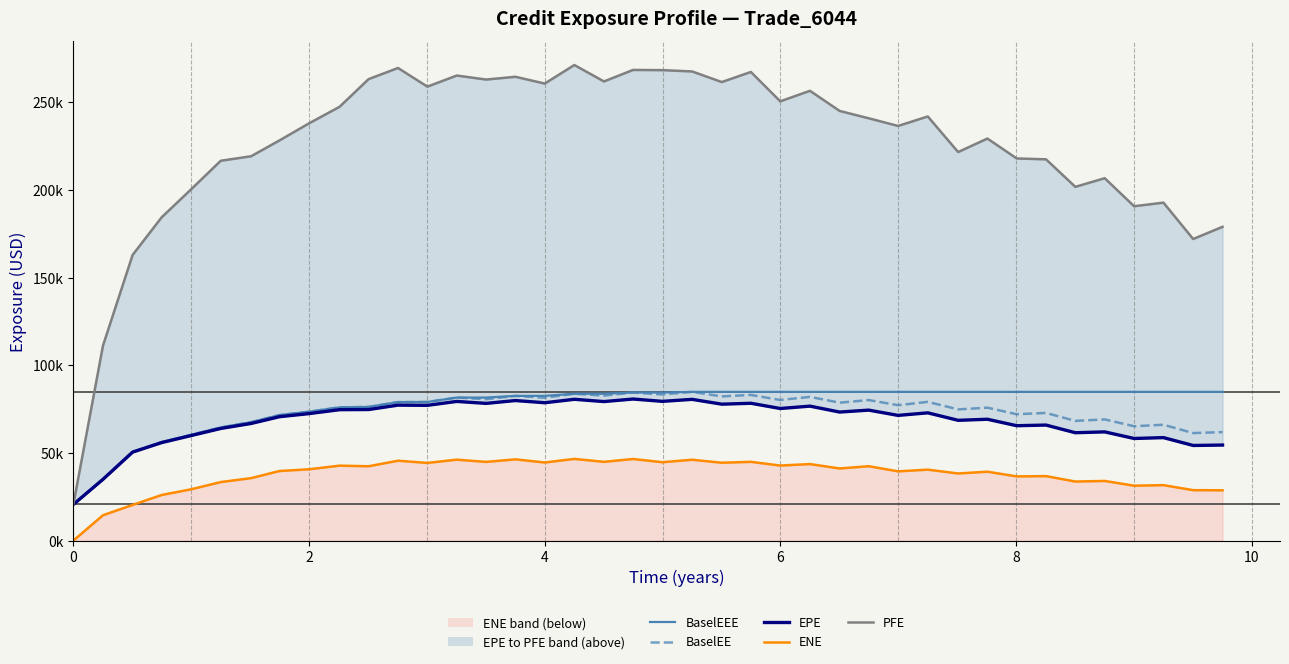

At how many categories does at least one series exceed 237706?

21